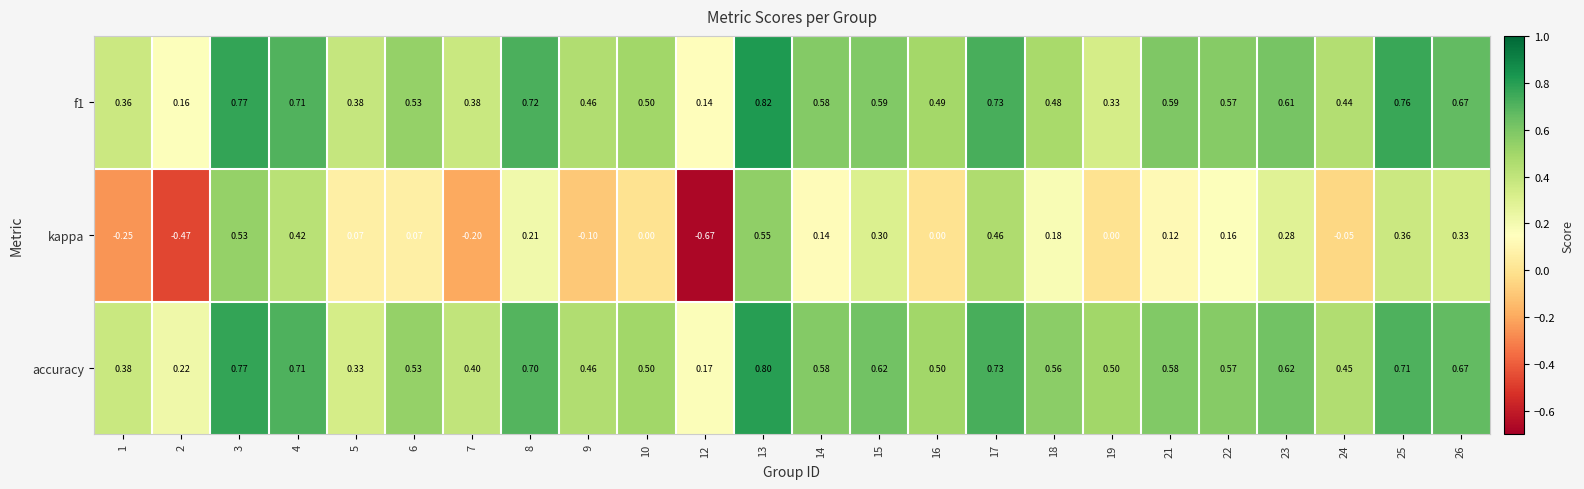

At which category is the sum across all series the highest?

13